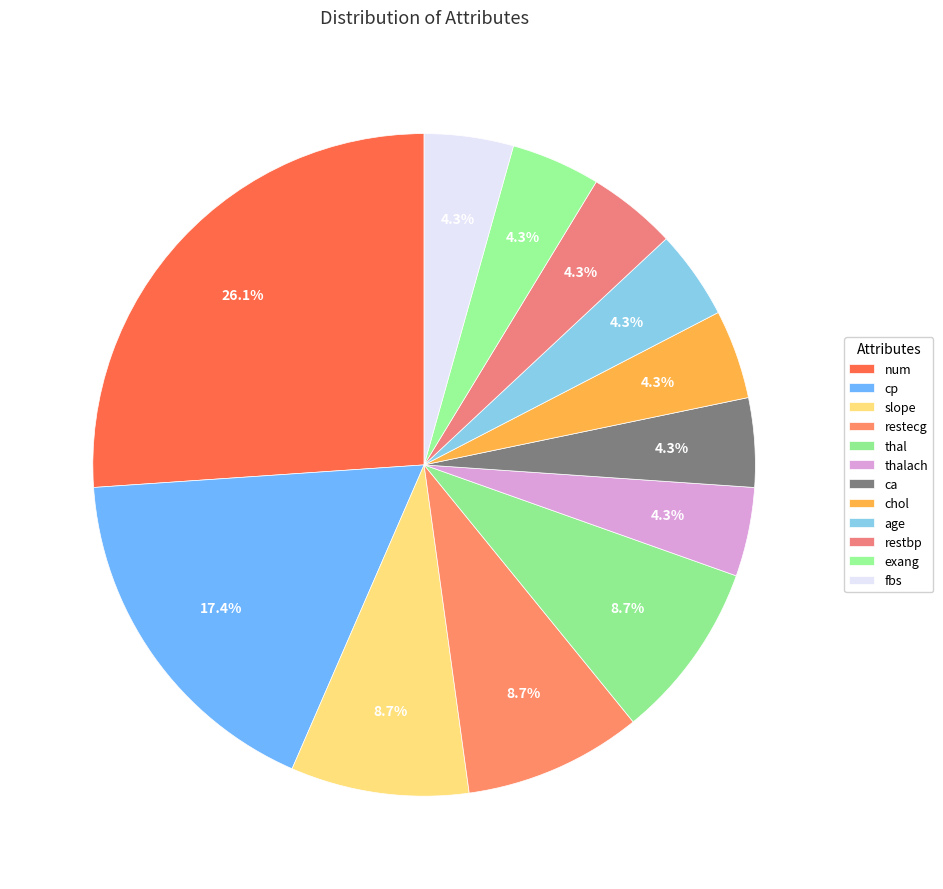

Which category has the biggest portion of the pie?

num